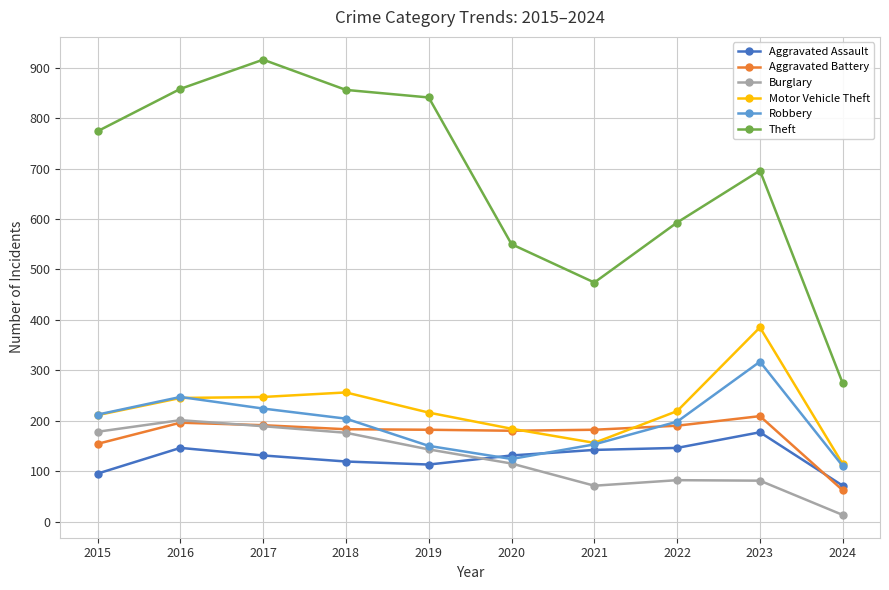

Is the value of Burglary at 2024 greater than the value of Robbery at 2022?

No